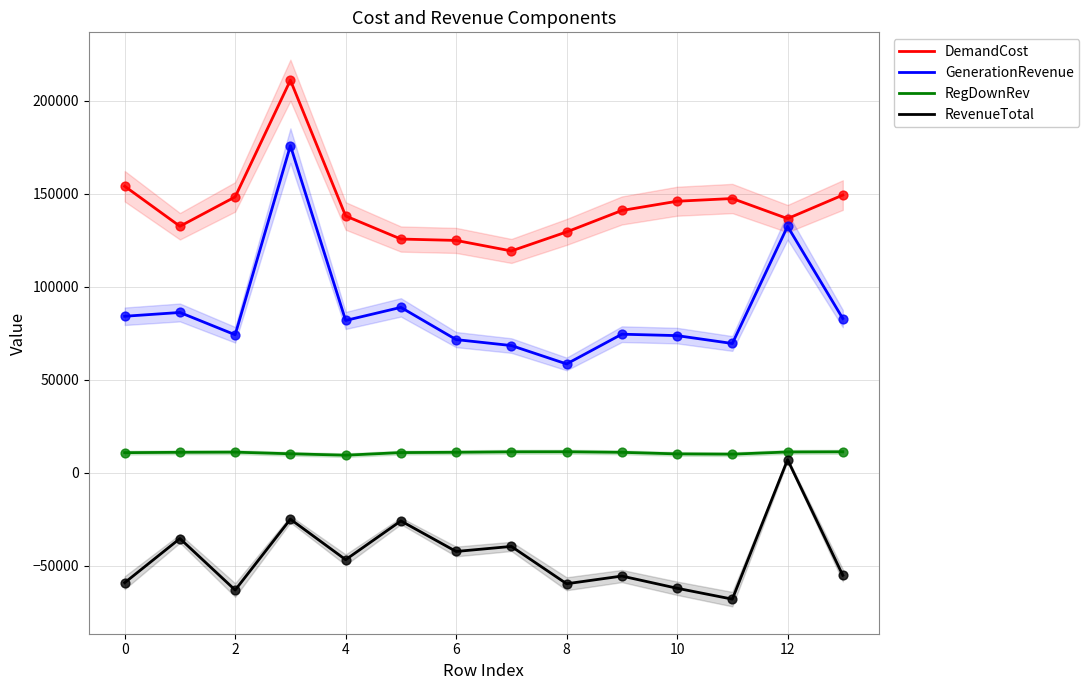

True or false: RevenueTotal and GenerationRevenue cross at least once.

False